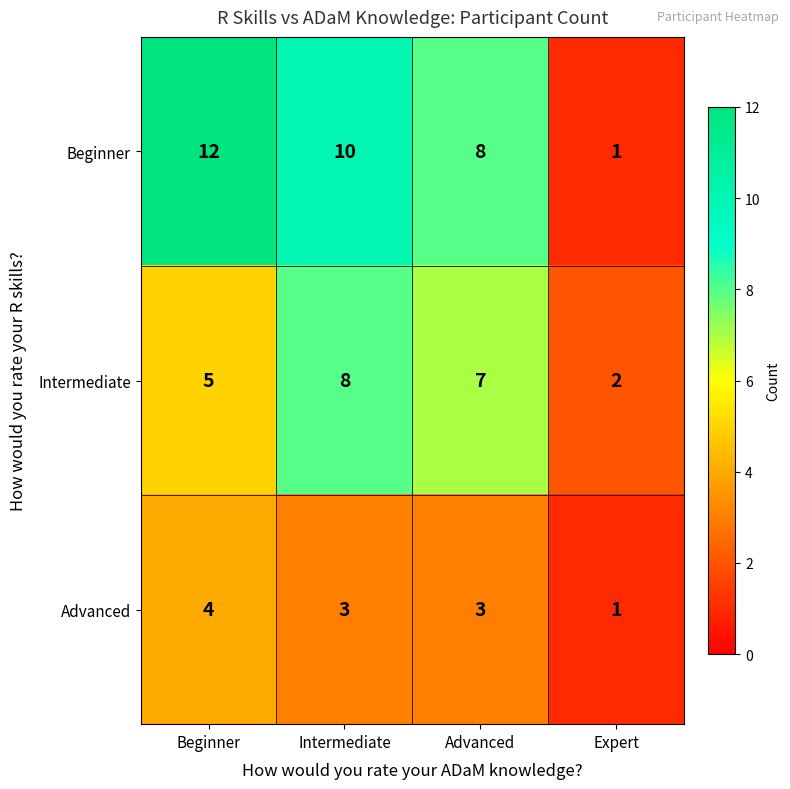

Reading left to right, transcribe all the data shown in this chart.

Beginner: 12	10	8	1
Intermediate: 5	8	7	2
Advanced: 4	3	3	1